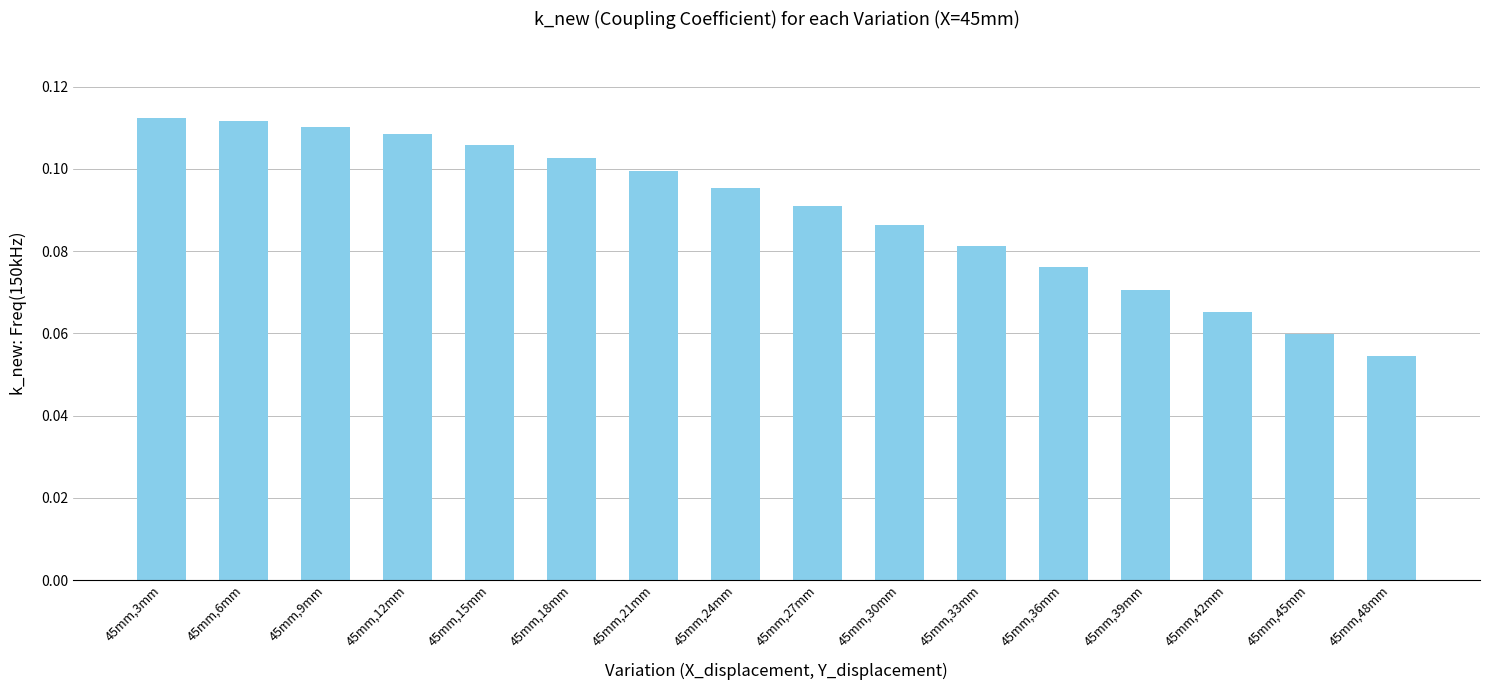

What is the label of the 16th bar from the right?

45mm,3mm